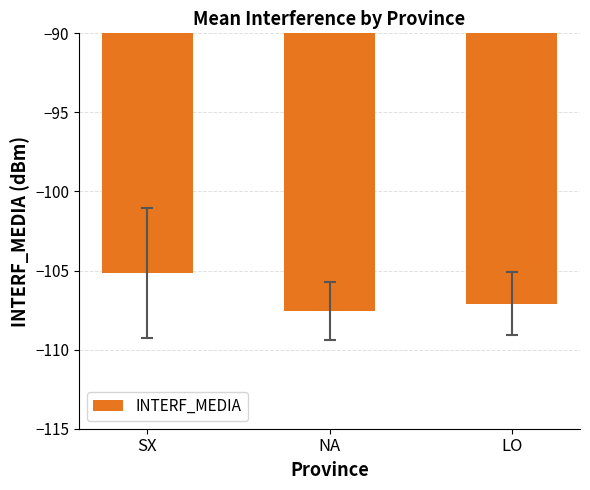

What is the minimum value shown in the chart?

-107.6